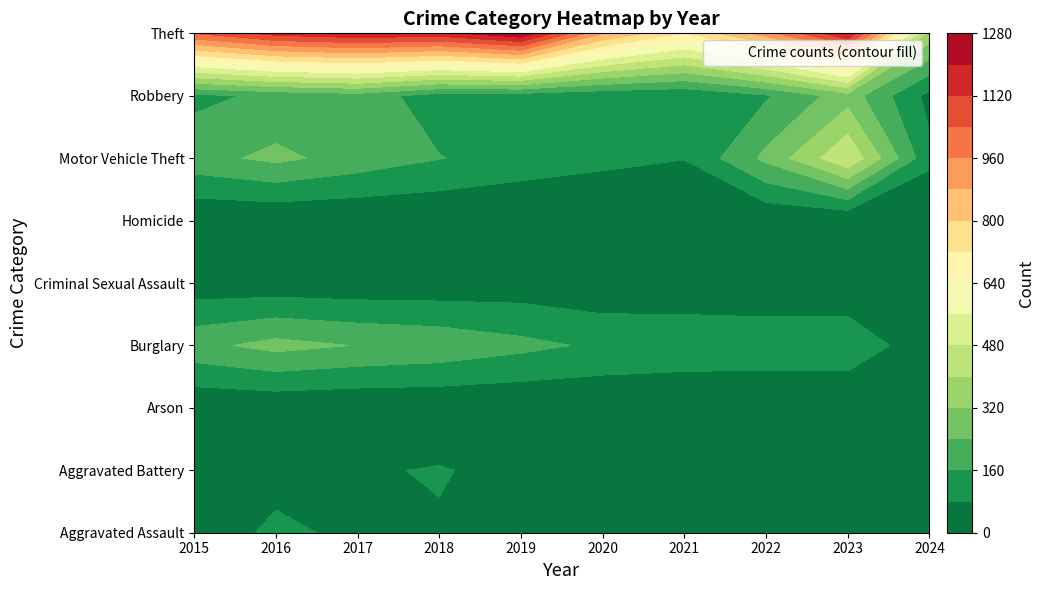

At which label does Criminal Sexual Assault reach its peak?

2019